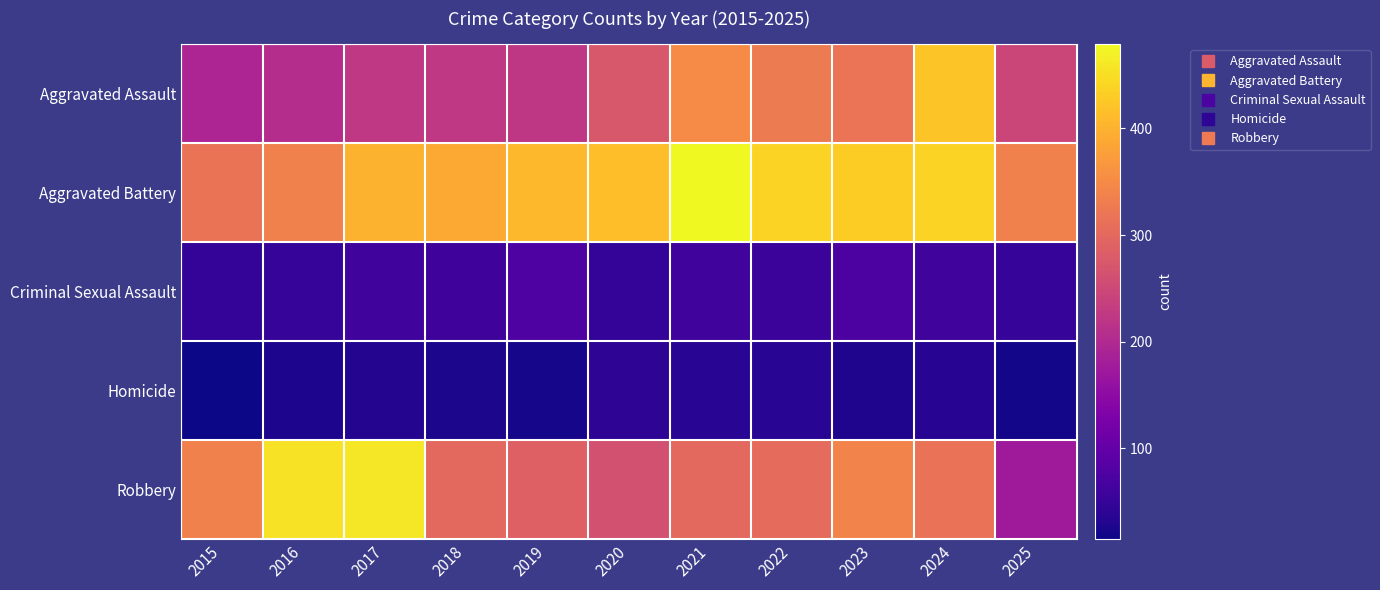

What is the greatest value displayed?

479